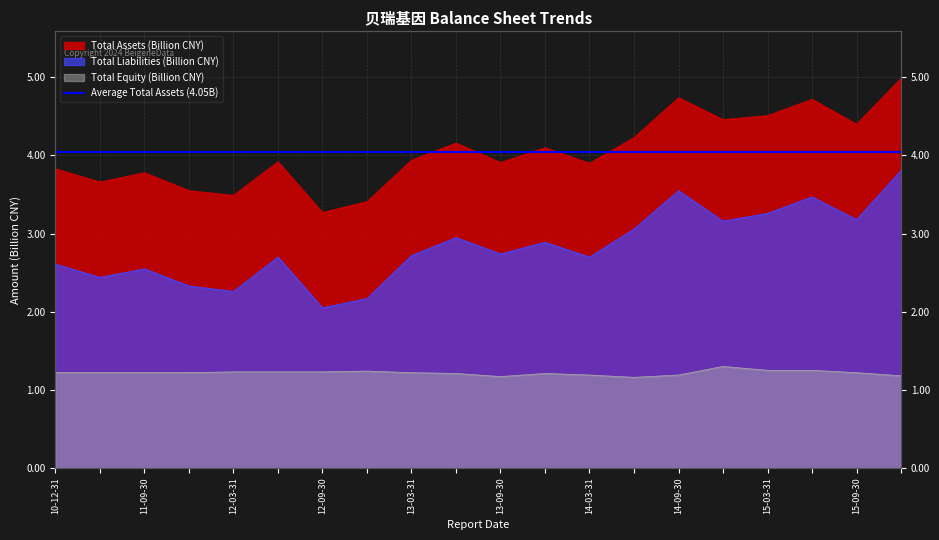

How many Total Equity (Billion CNY) values are between 1 and 2?

20